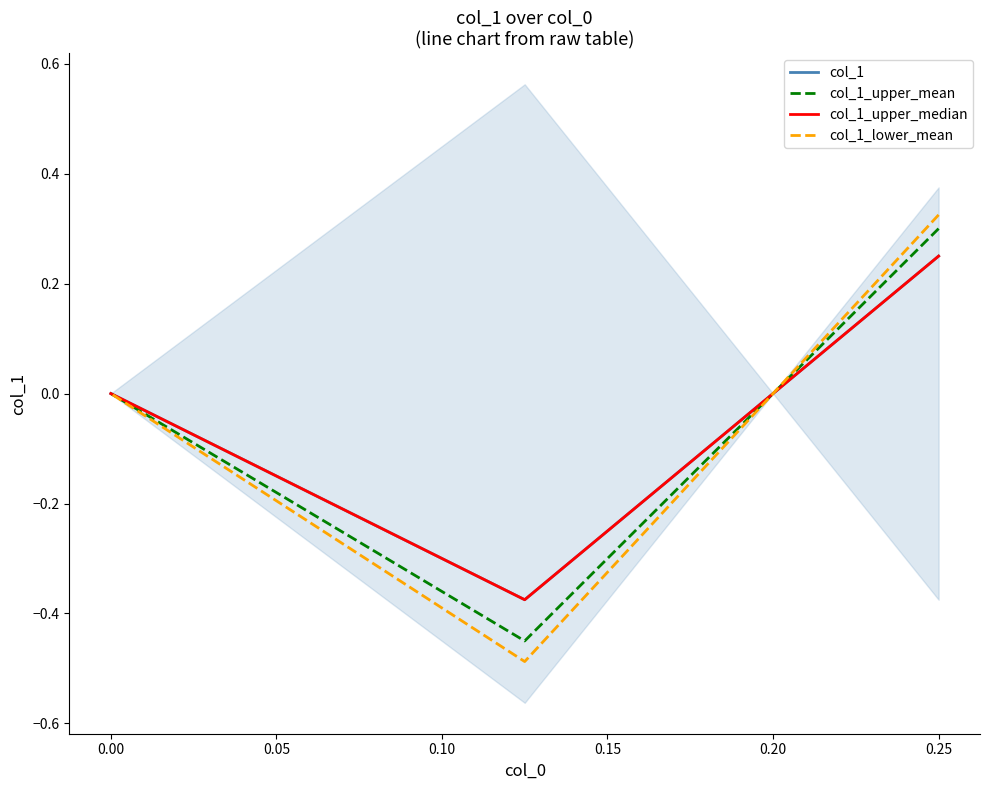

What is the lowest value of the col_1_lower_mean series?

-0.5